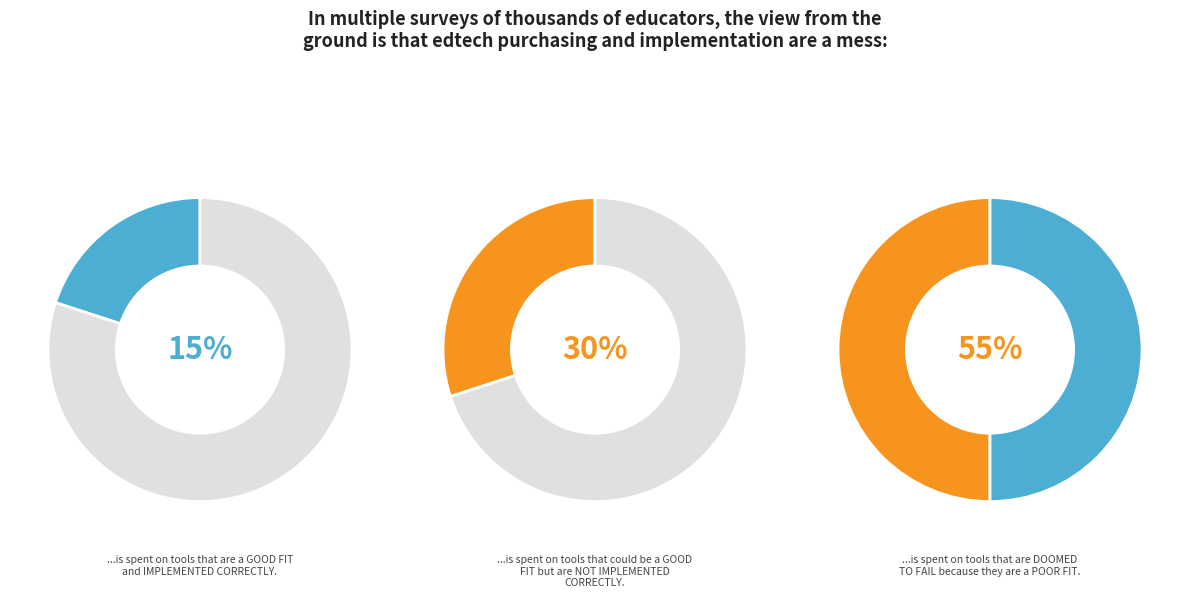

Count the number of slices in the pie.

2